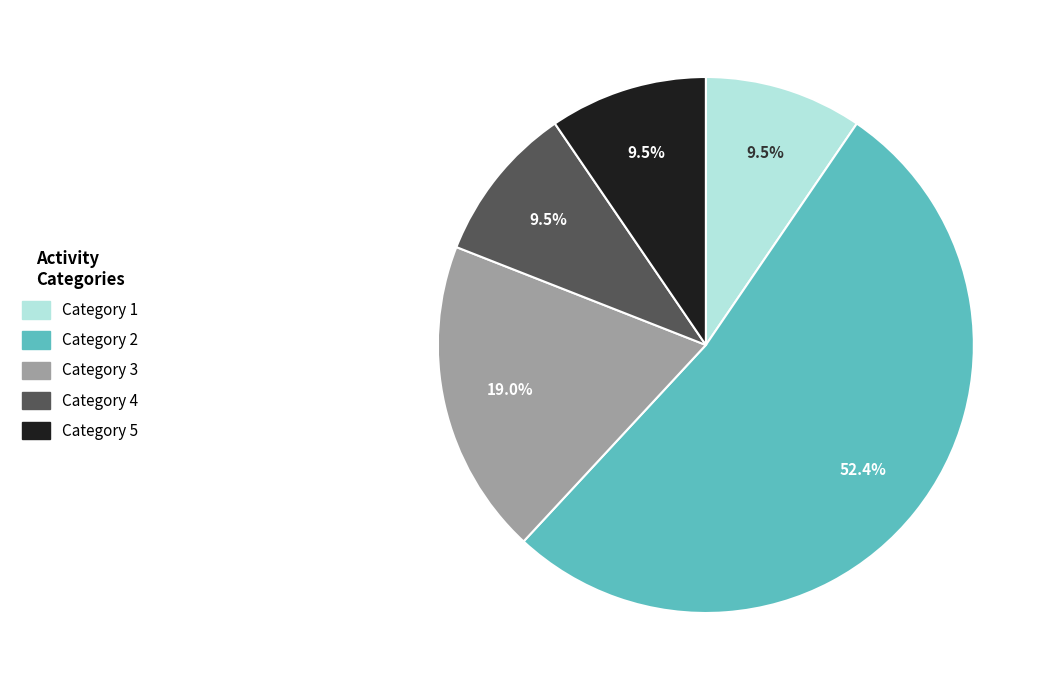

How many segments does this pie chart have?

5